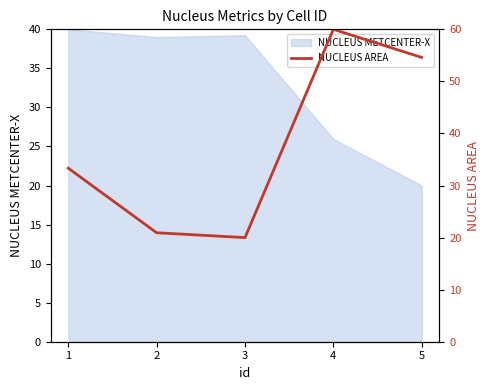

At which label is NUCLEUS METCENTER-X closest to 30?

4